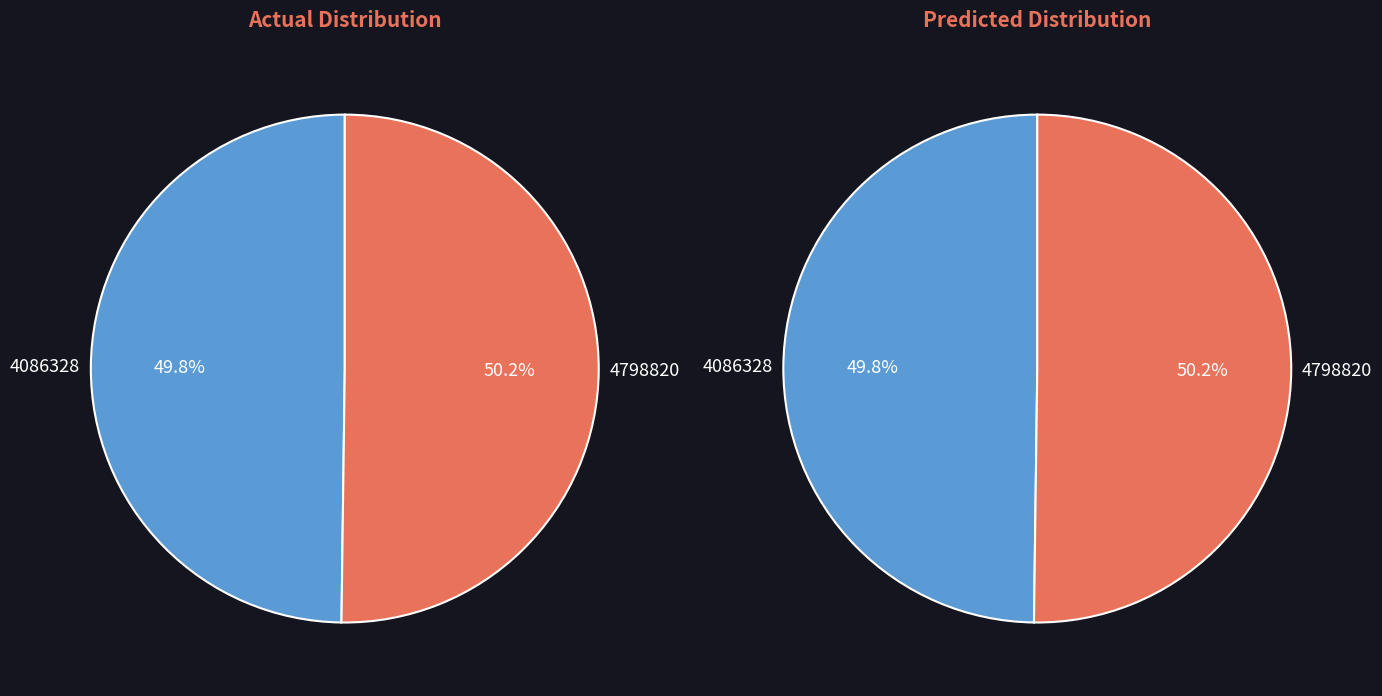

Is 4086328 the majority of the pie?

No